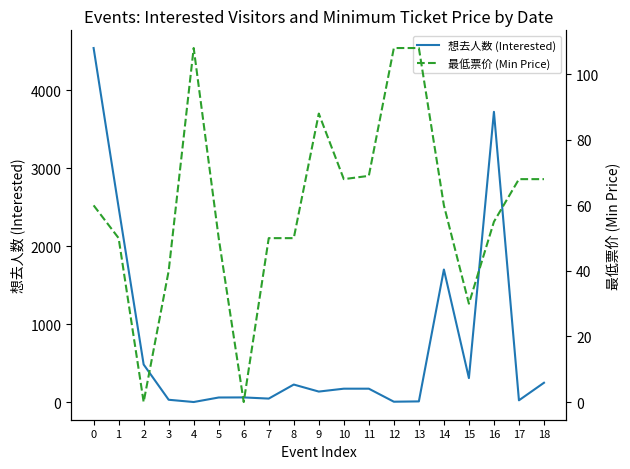

What is the value of the 想去人数 (Interested) point at the 15th from the left?

1700